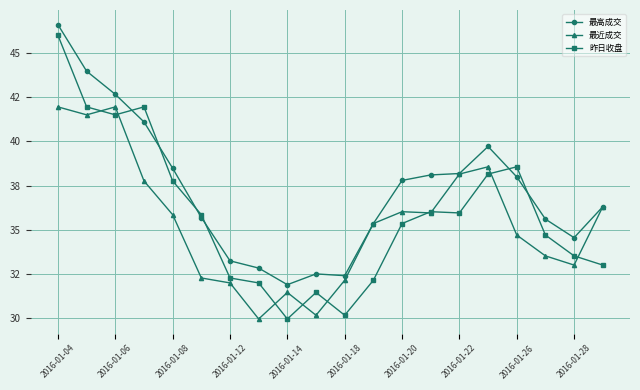

Does the chart have visible grid lines?

Yes